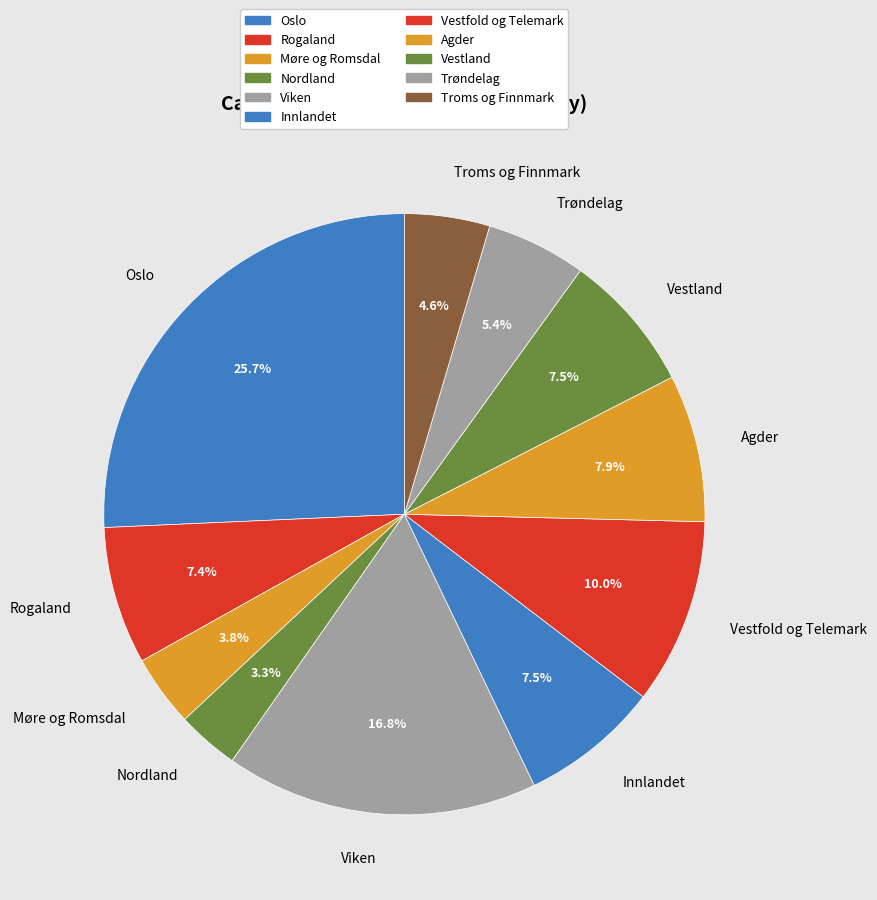

What portion of the pie excludes Troms og Finnmark?

95.4%